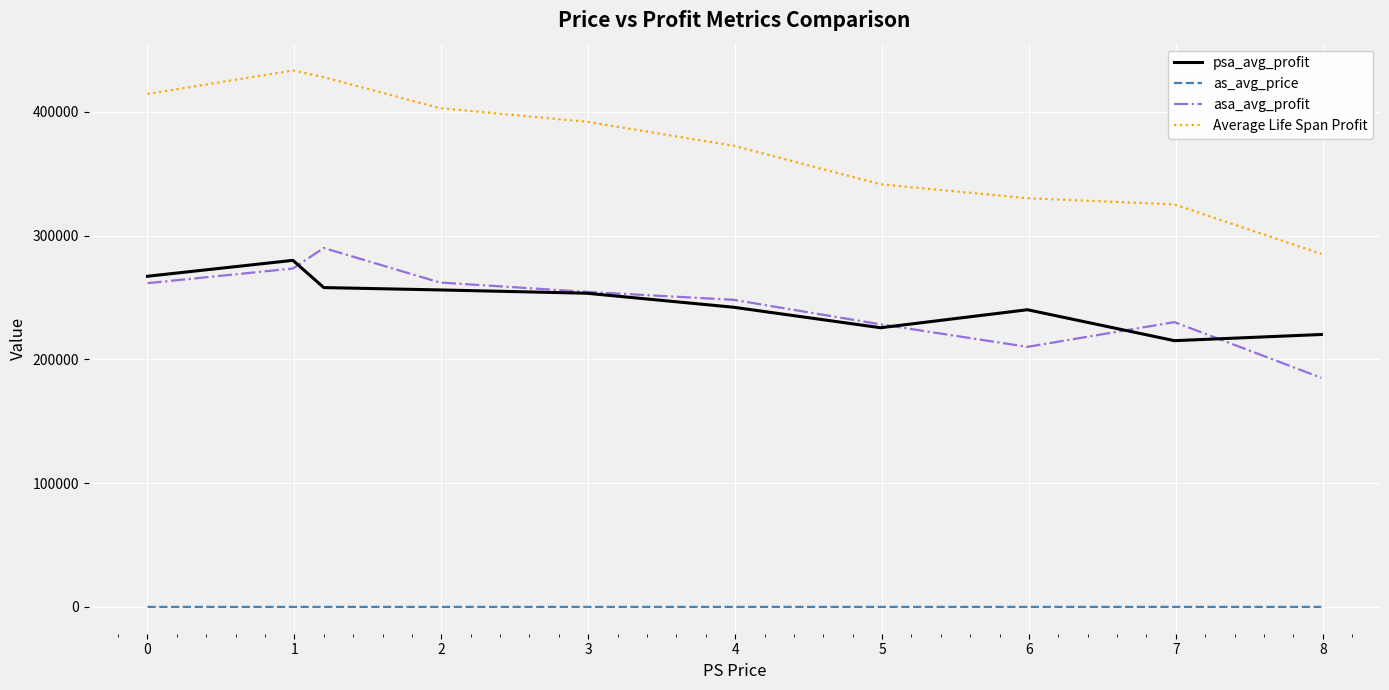

True or false: psa_avg_profit and as_avg_price cross at least once.

False